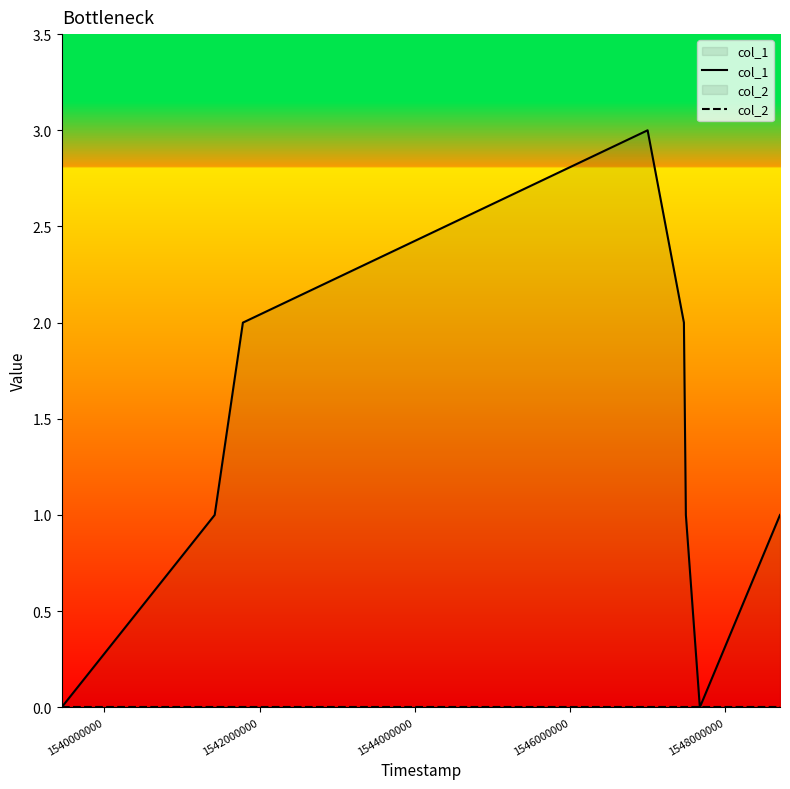

Which series has the largest range (max minus min)?

col_1